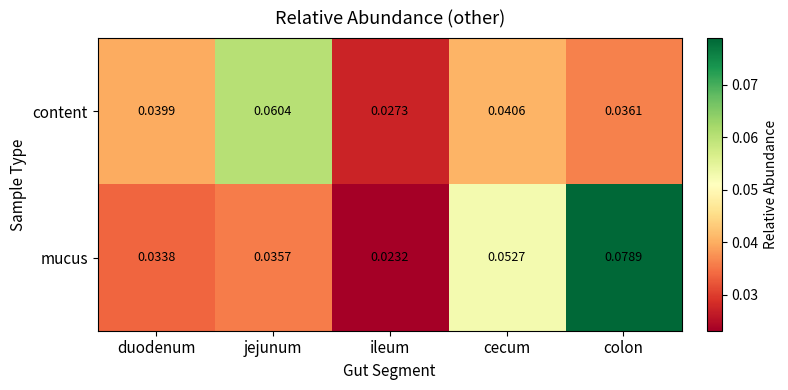

Rank the series by their maximum value, from highest to lowest.

mucus, content